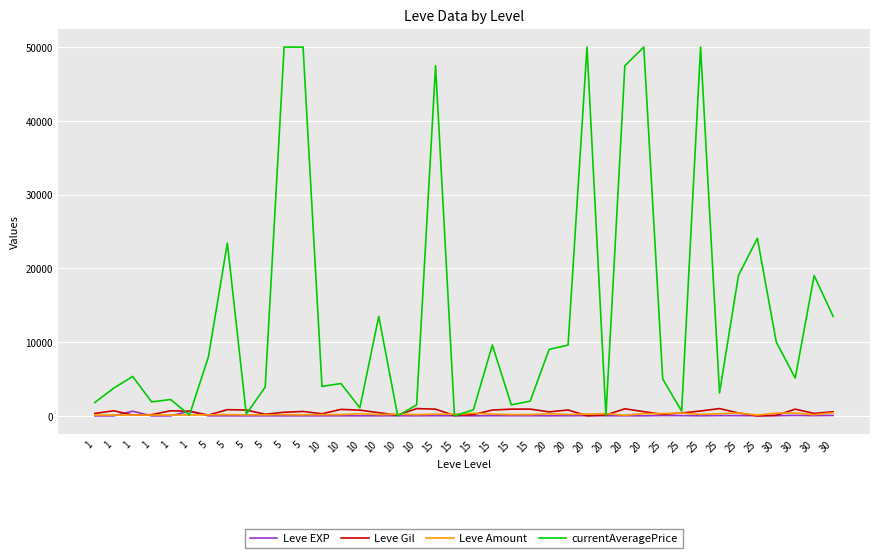

Which series changed the most between 5 and 10?

currentAveragePrice